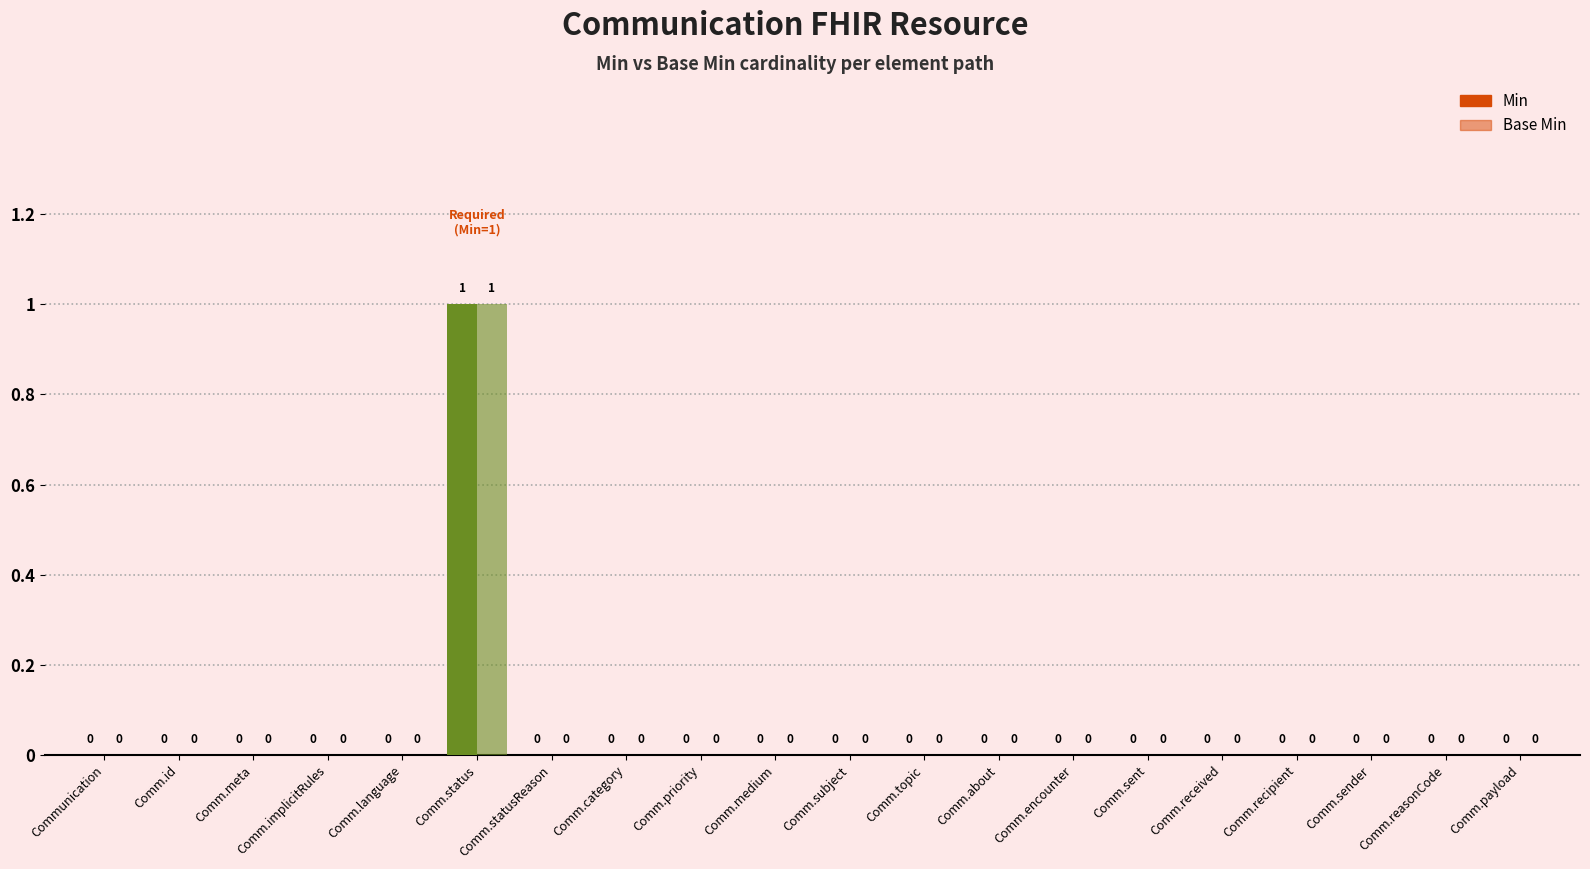

At which label does Base Min reach its peak?

Communication.status